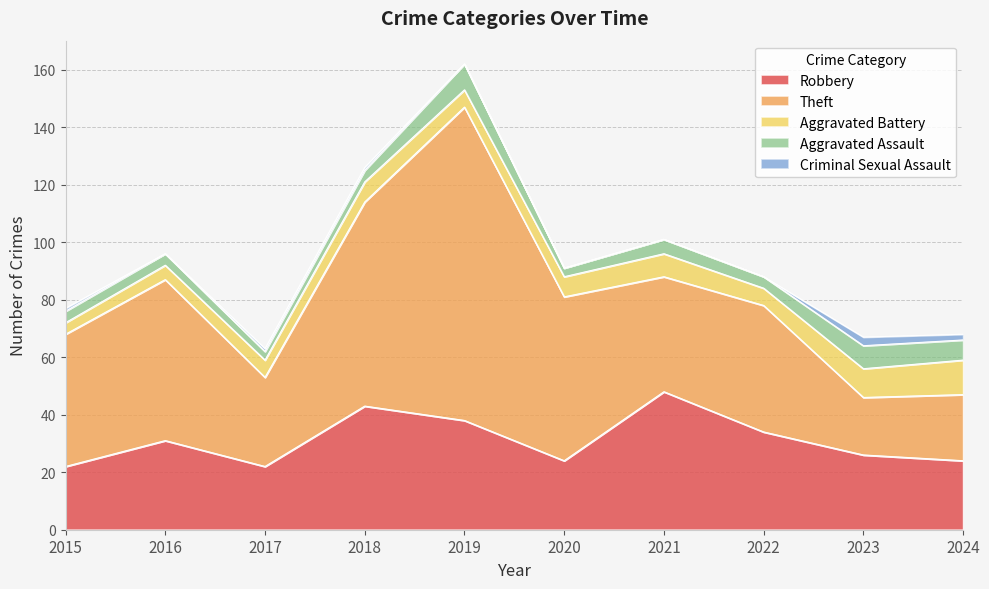

The value of Aggravated Battery at 2021 is 2. True or false?

False